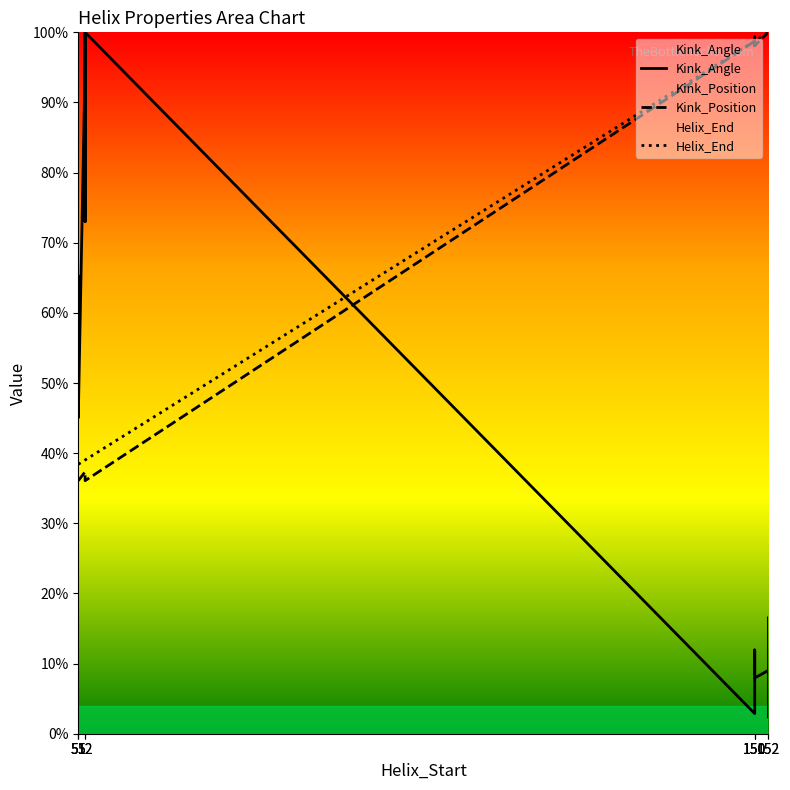

True or false: Kink_Position has more than 0 points higher than both neighbors.

True